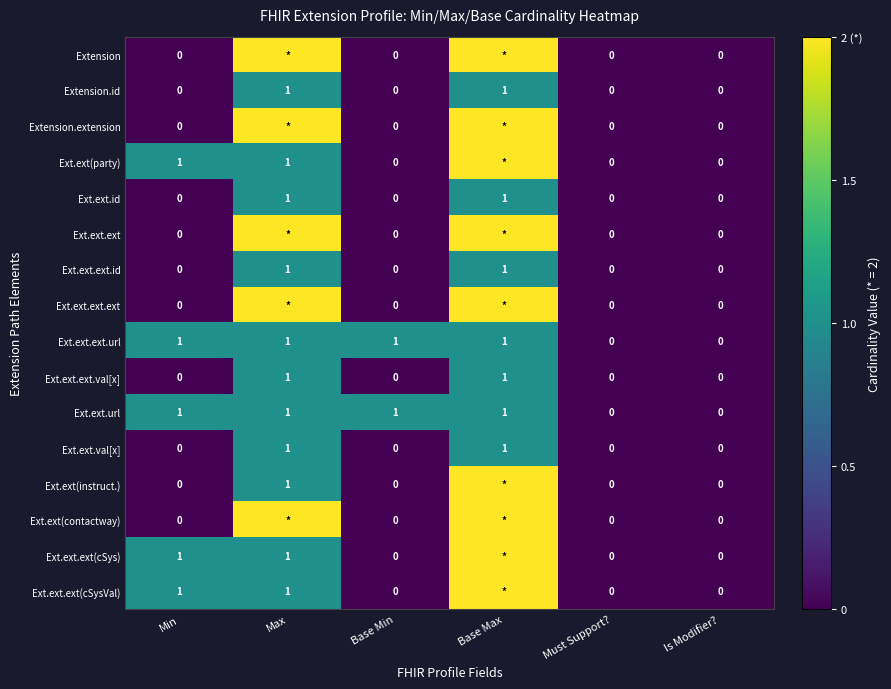

The Ext.ext.ext.id series shows 1 at Is Modifier?. True or false?

False